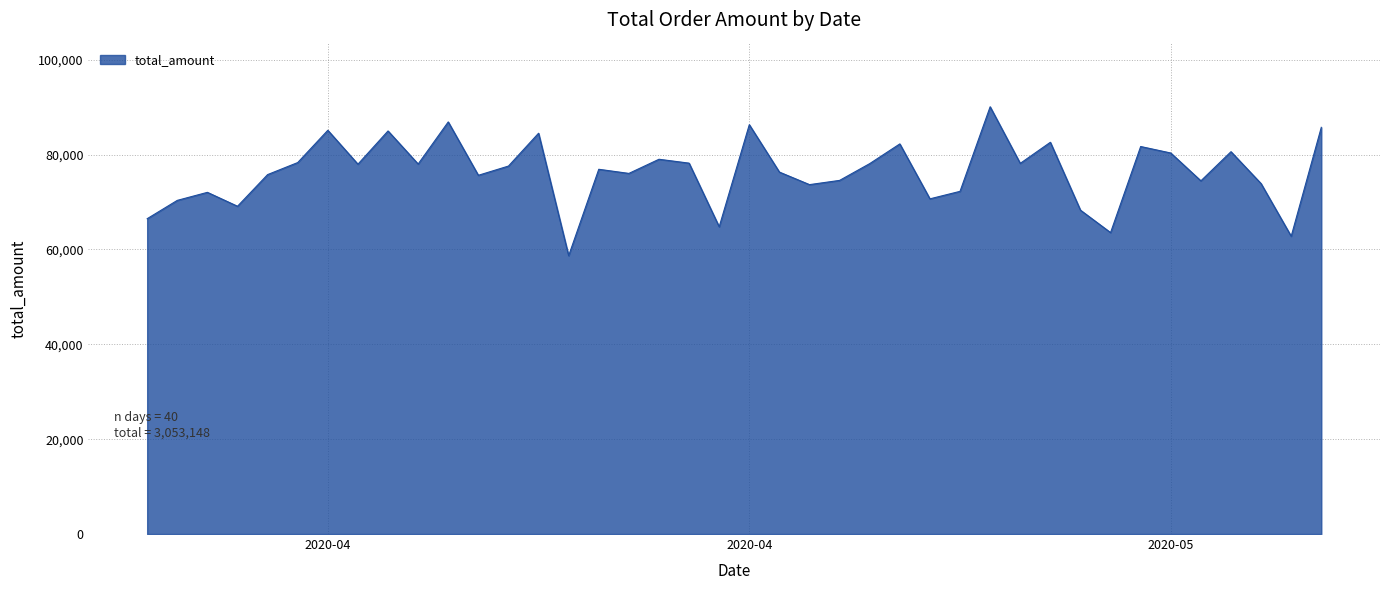

What is the smallest value displayed?

58695